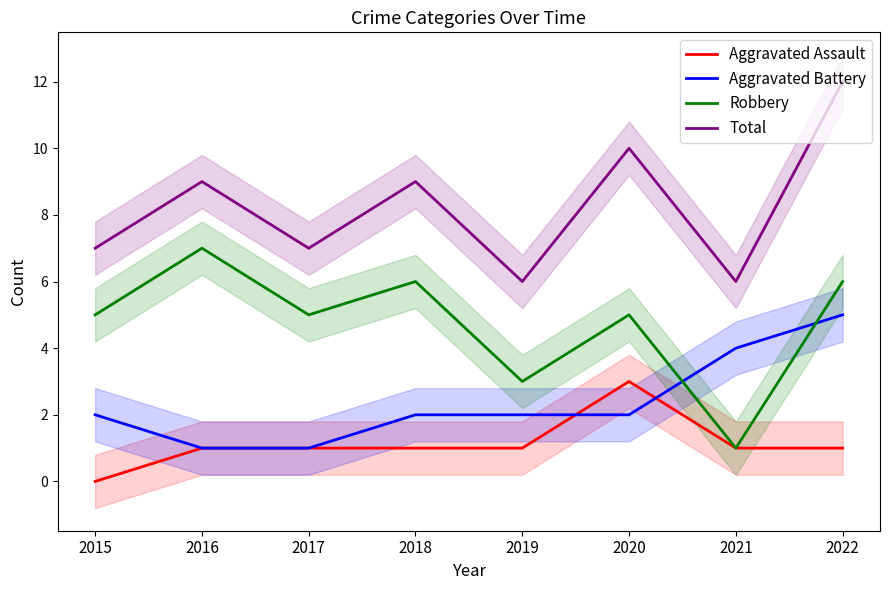

What is the value of the Aggravated Battery point at the 1st from the left?

2